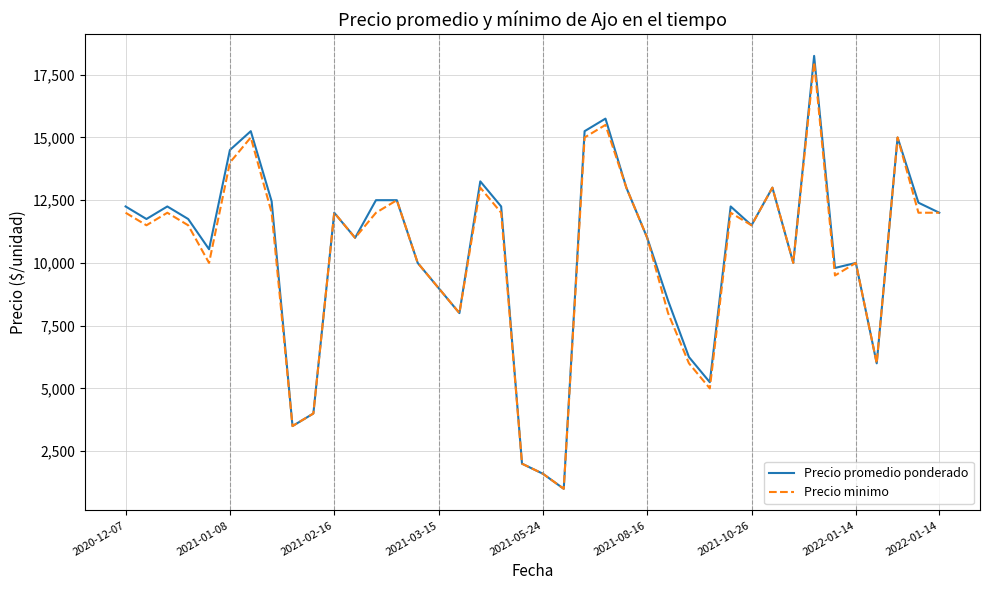

What is the minimum value shown in the chart?

1000